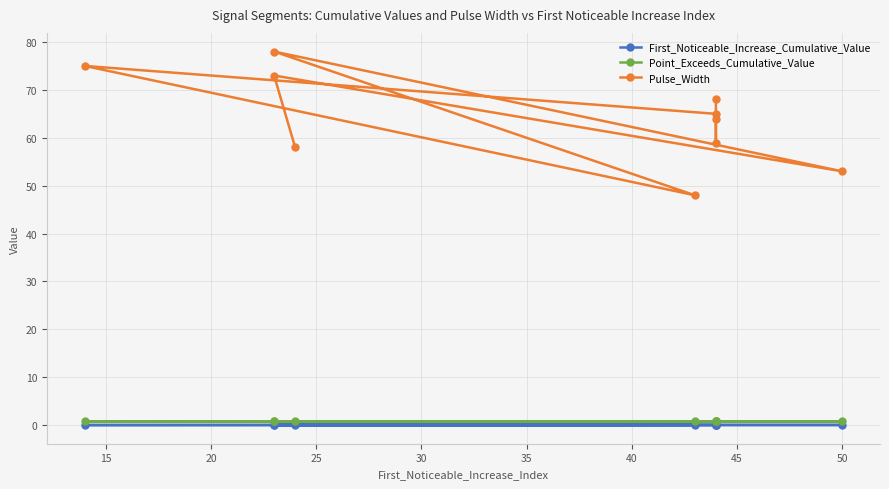

At how many categories does at least one series exceed 75?

1